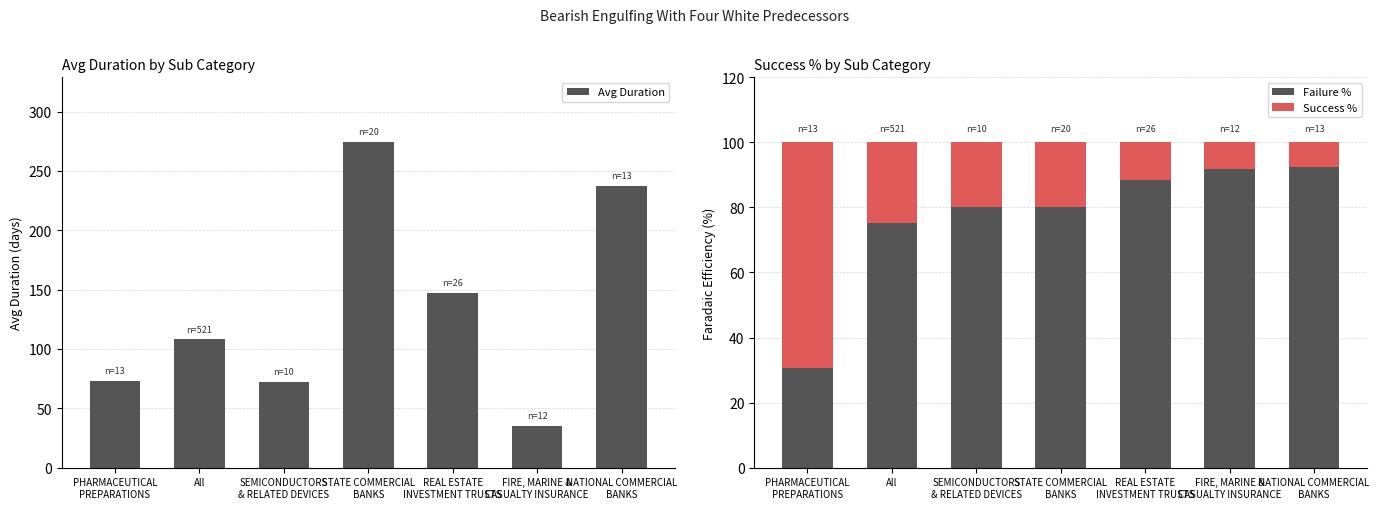

True or false: Avg Duration has a value of 439.3 at STATE COMMERCIAL
BANKS.

False